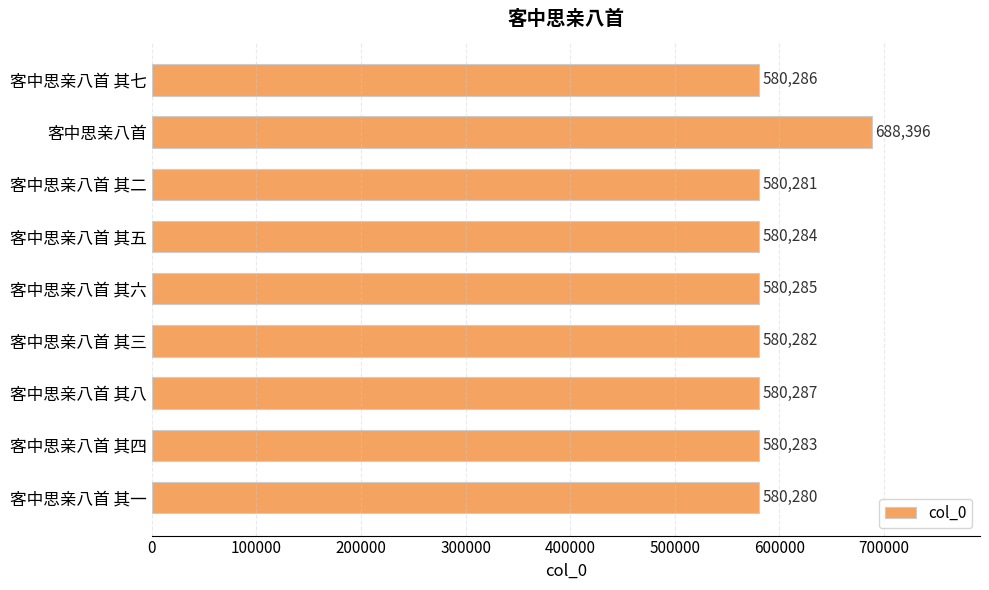

How many values are below 580284?

4